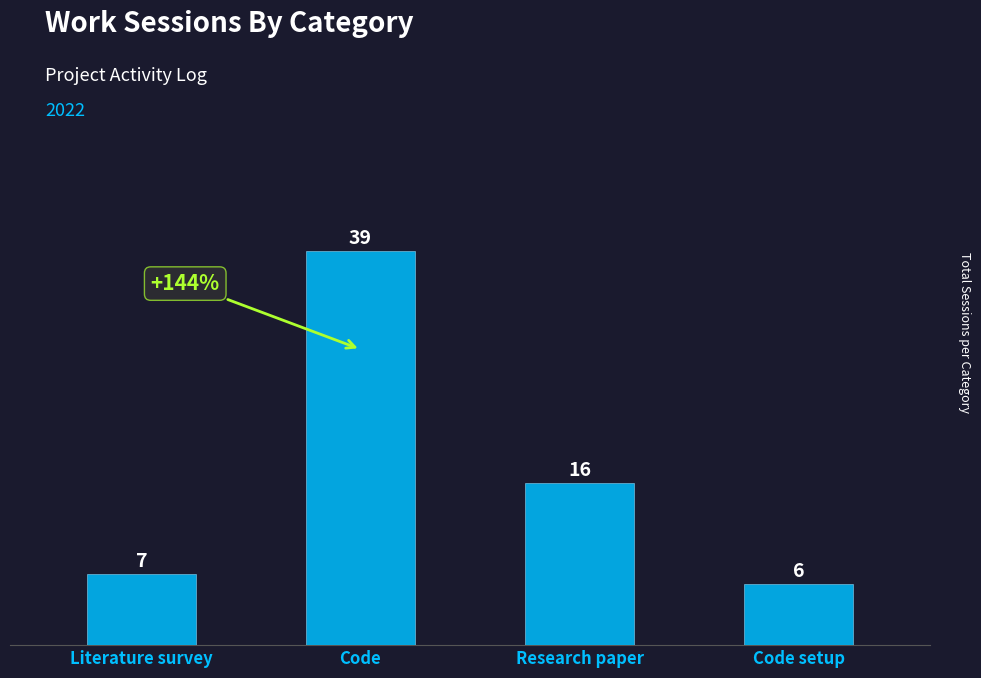

What is the average value?

17